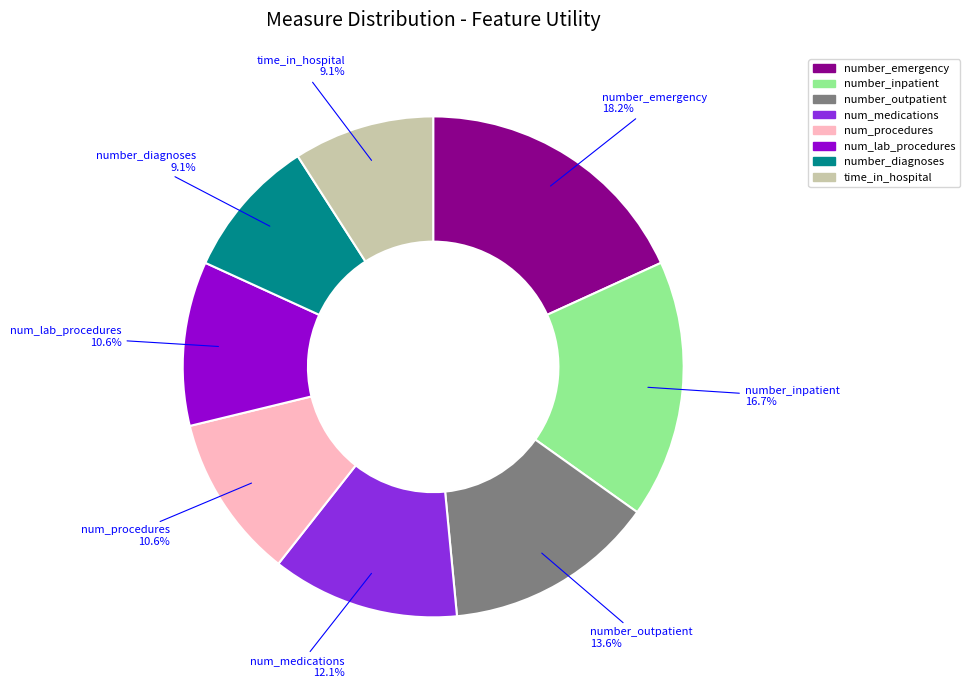

To the nearest percent, what percentage of the pie is time_in_hospital?

9%